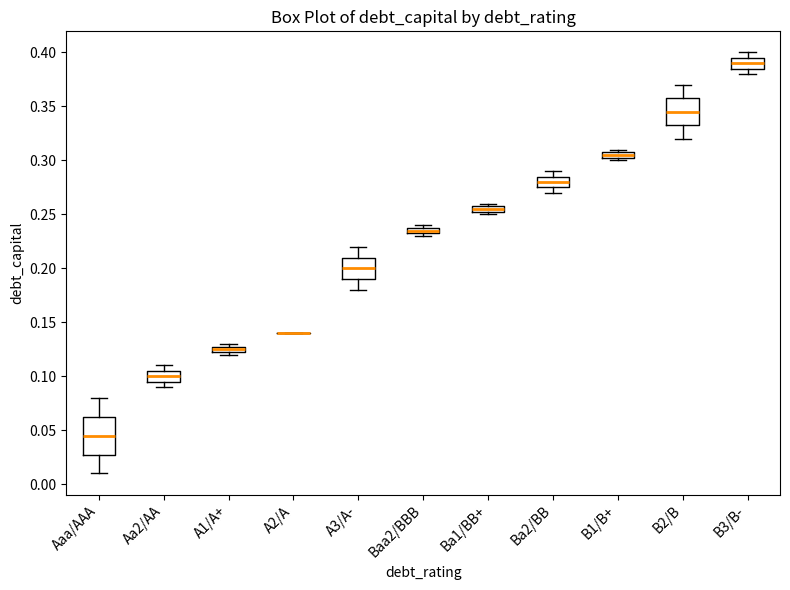

Which box is the tallest, from its lower edge to its upper edge?

Aaa/AAA